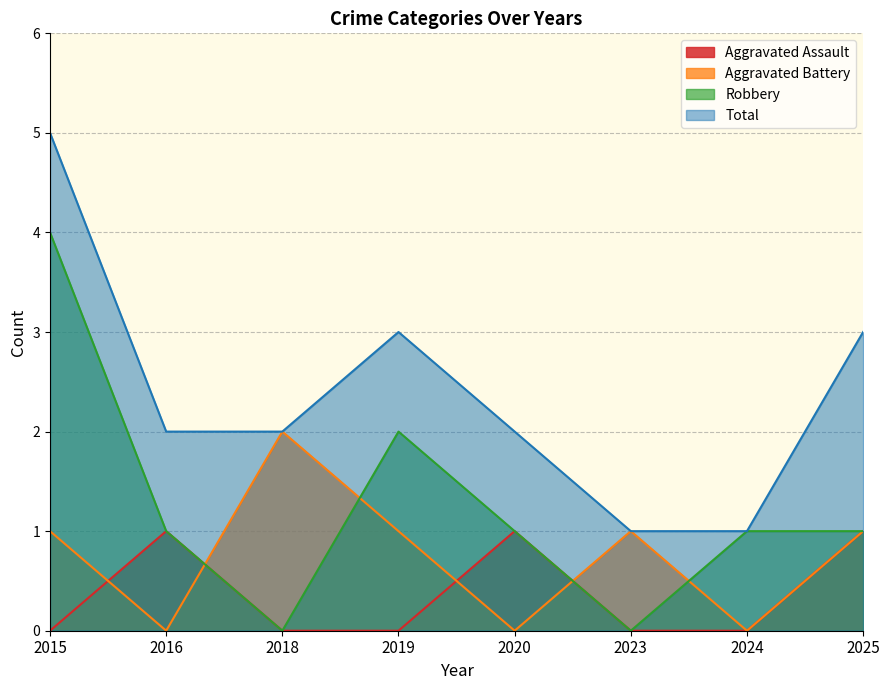

How many lines are shown in the chart?

4